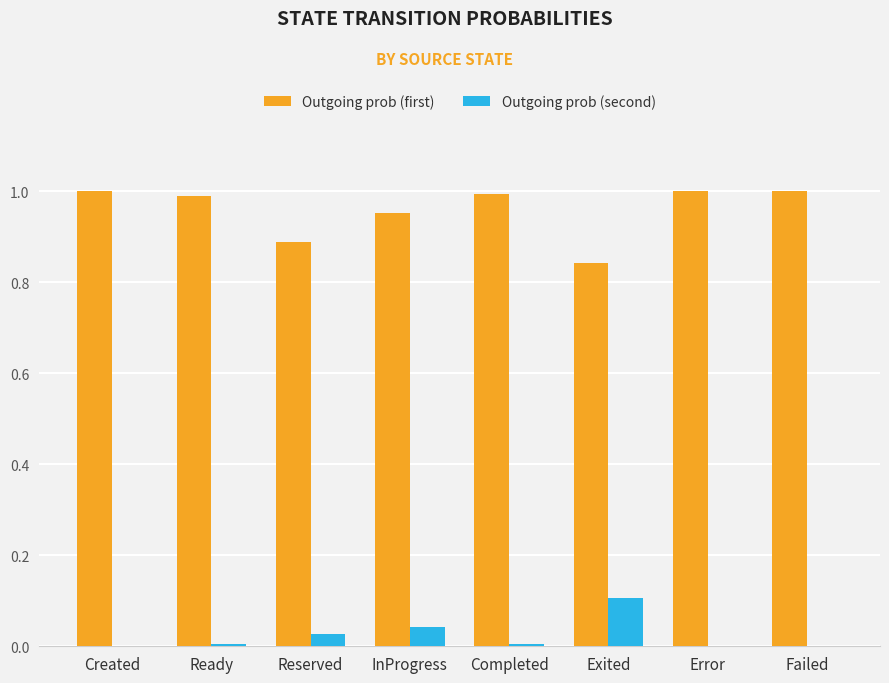

Where is Outgoing prob (first) nearest to the value 0?

Exited